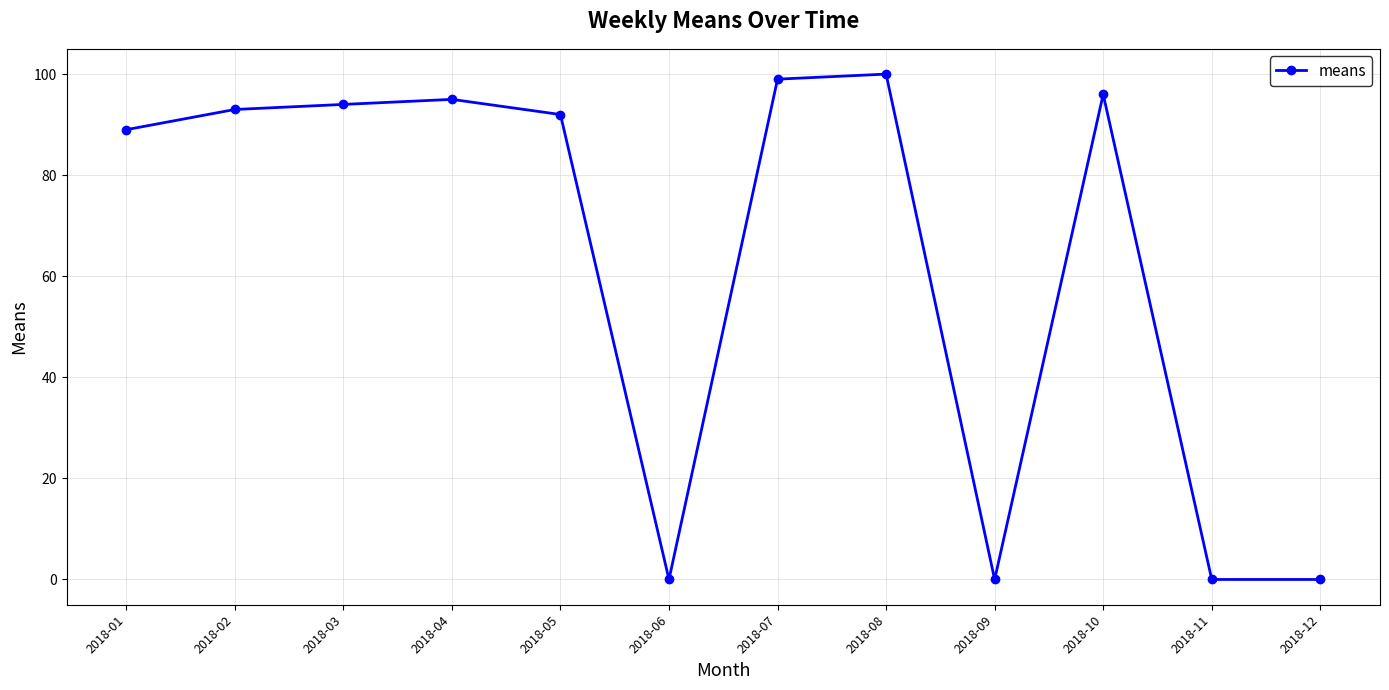

True or false: the data shows 89 at 2018-01.

True